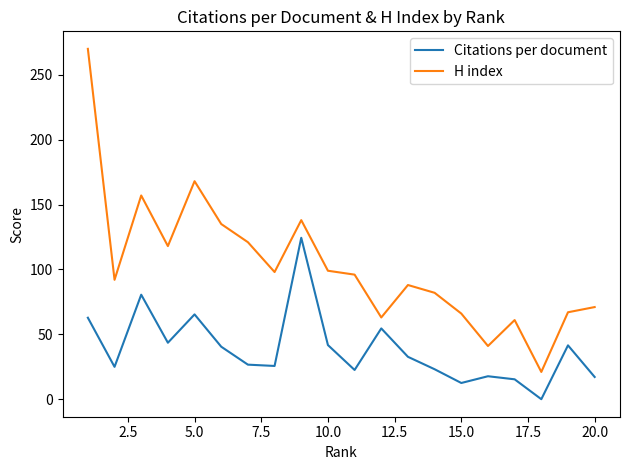

True or false: Citations per document and H index cross at least once.

False